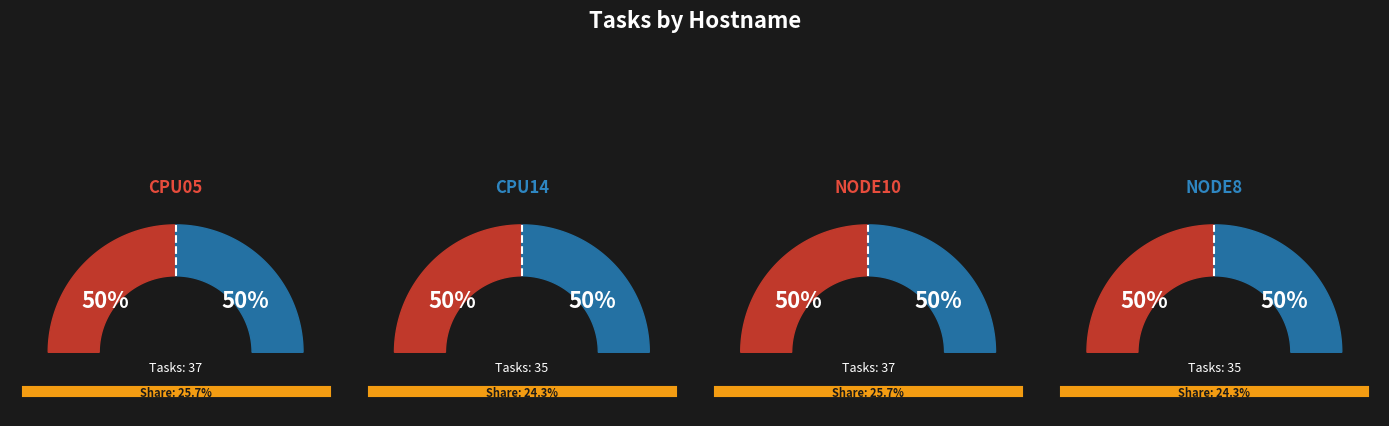

How many segments does this pie chart have?

4